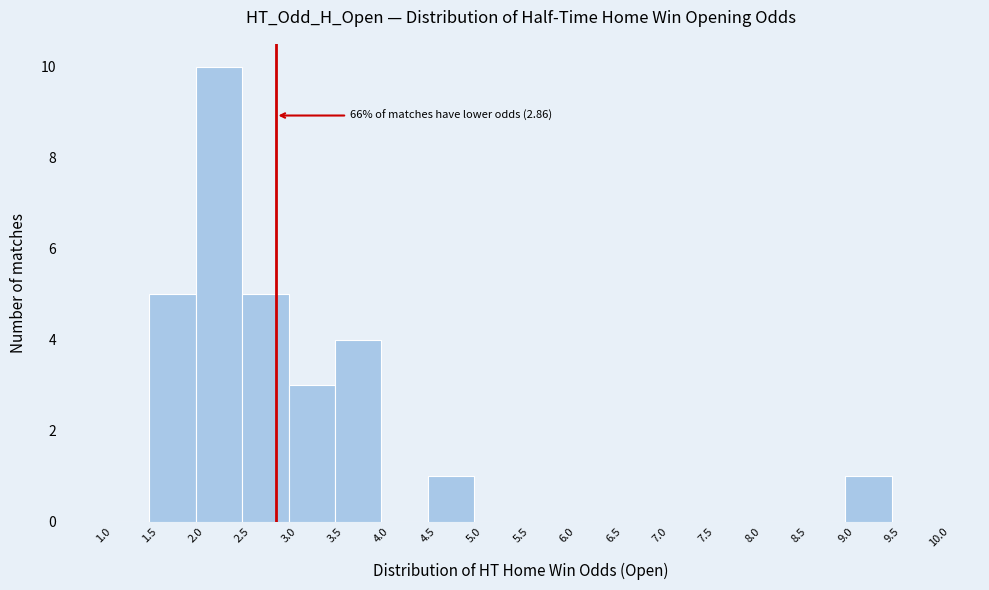

Which range on the x-axis has the tallest bar?

2.0 to 2.5